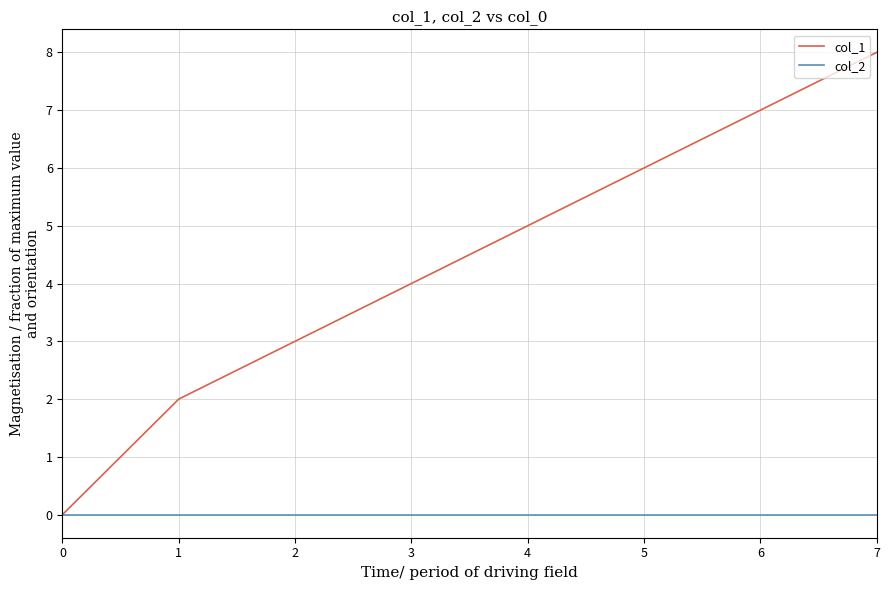

How many series are shown in this chart?

2